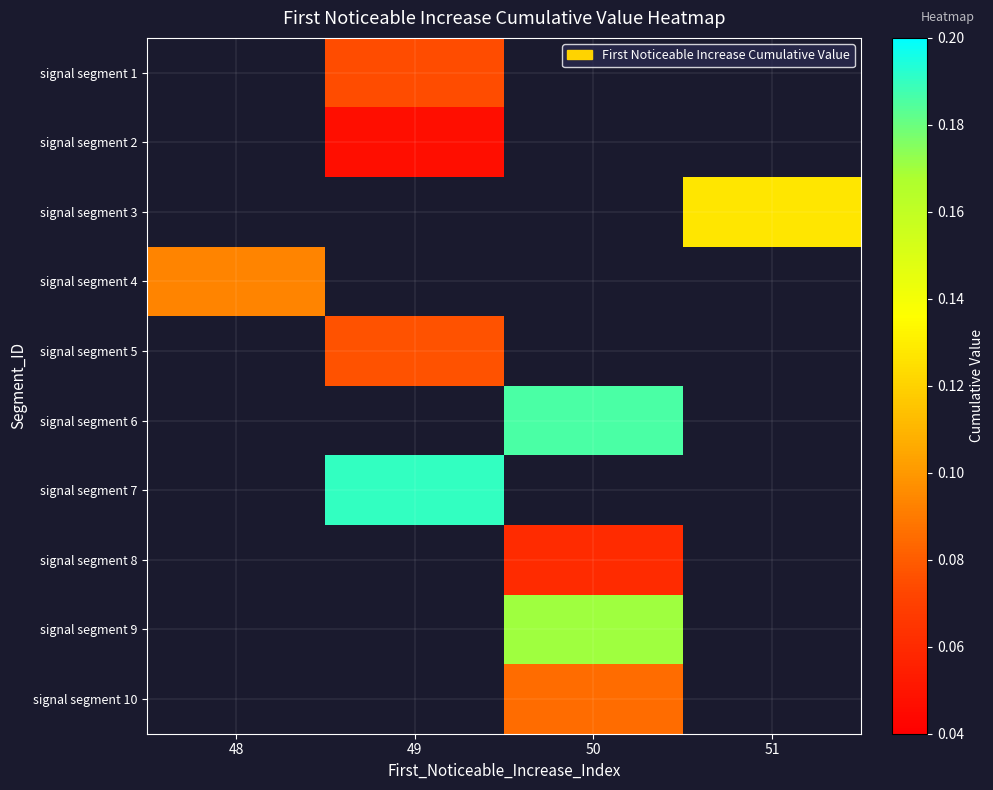

Is the value of signal segment 8 at 49 greater than the value of signal segment 6 at 48?

No